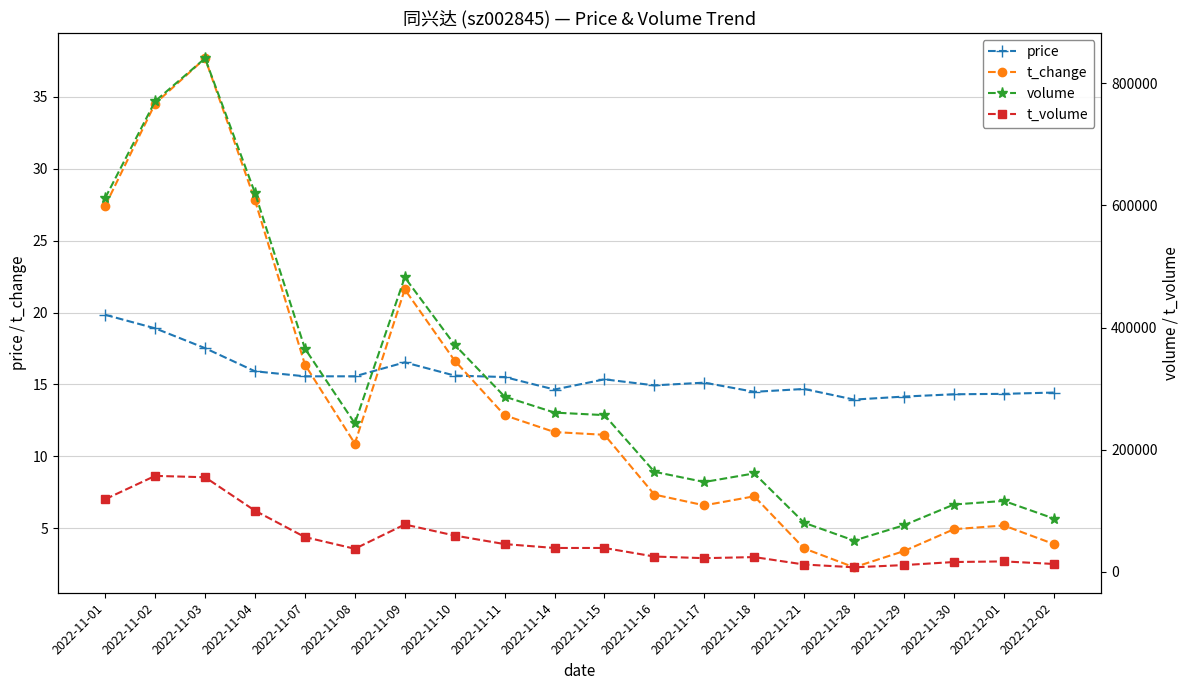

True or false: t_change and t_volume intersect in this chart.

False